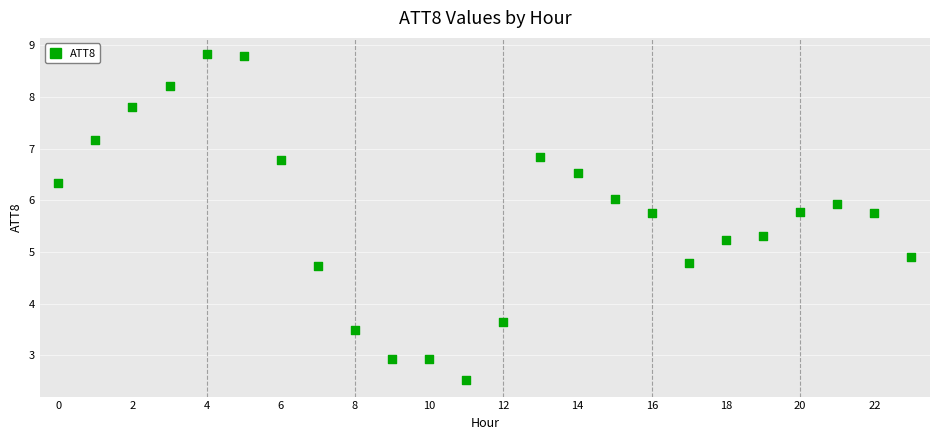

What is the range of Y values (max minus min)?

6.3